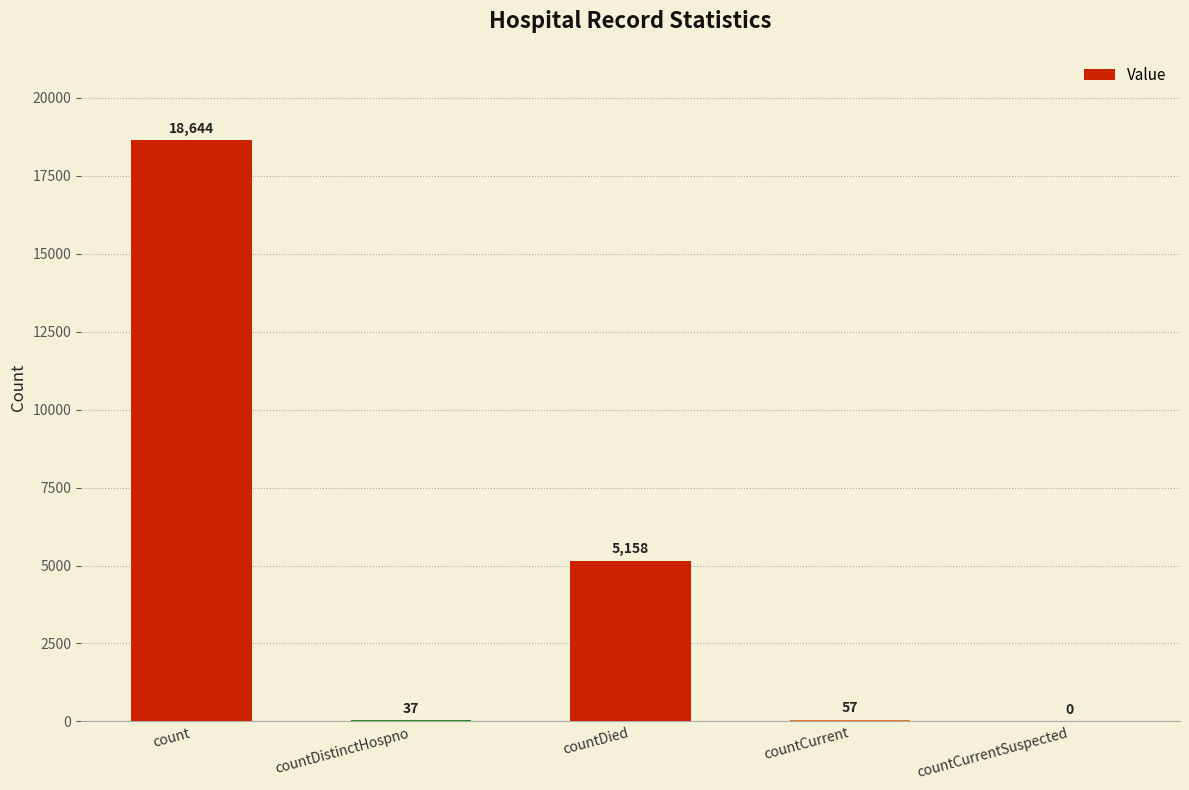

The chart shows a value of 2301 at countDied. True or false?

False